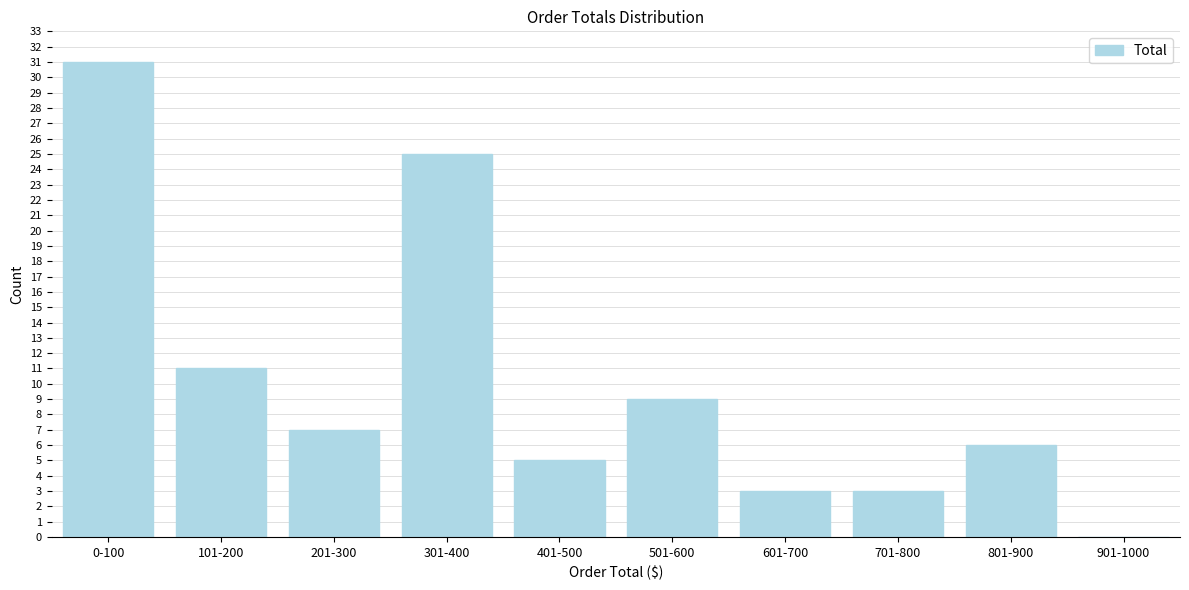

Reading left to right, list all the values displayed in this chart.

0-100=31	101-200=11	201-300=7	301-400=25	401-500=5	501-600=9	601-700=3	701-800=3	801-900=6	901-1000=0